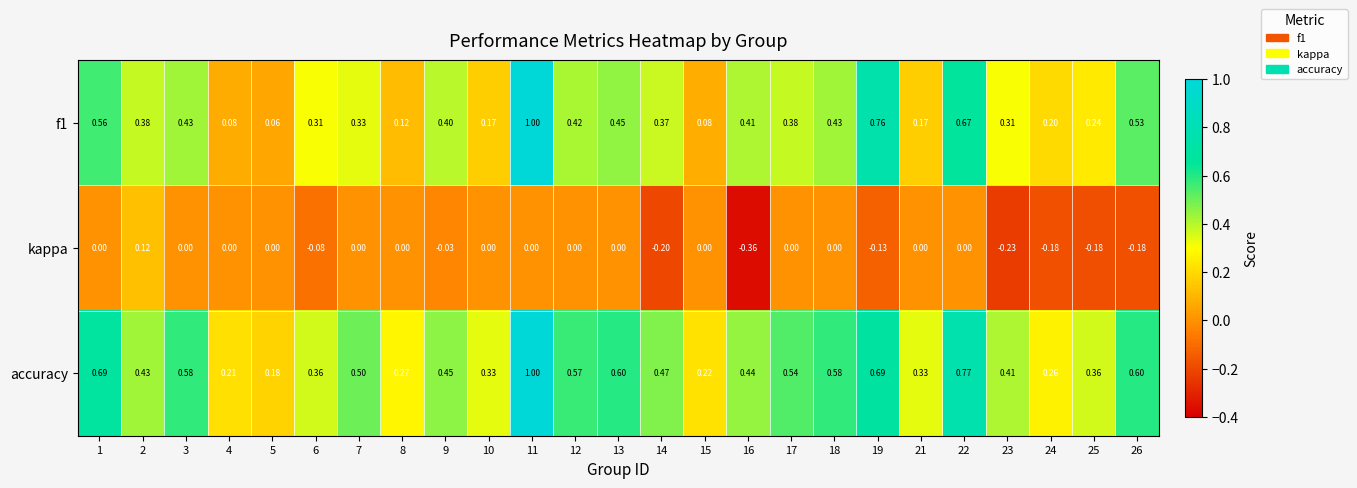

How many data points does each series have?

25